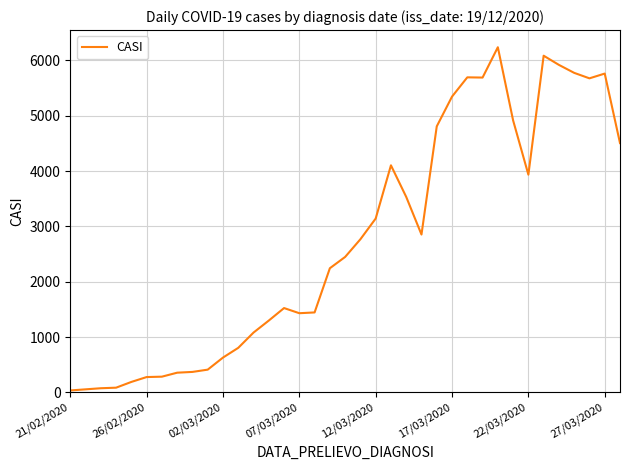

How many lines are shown in the chart?

1